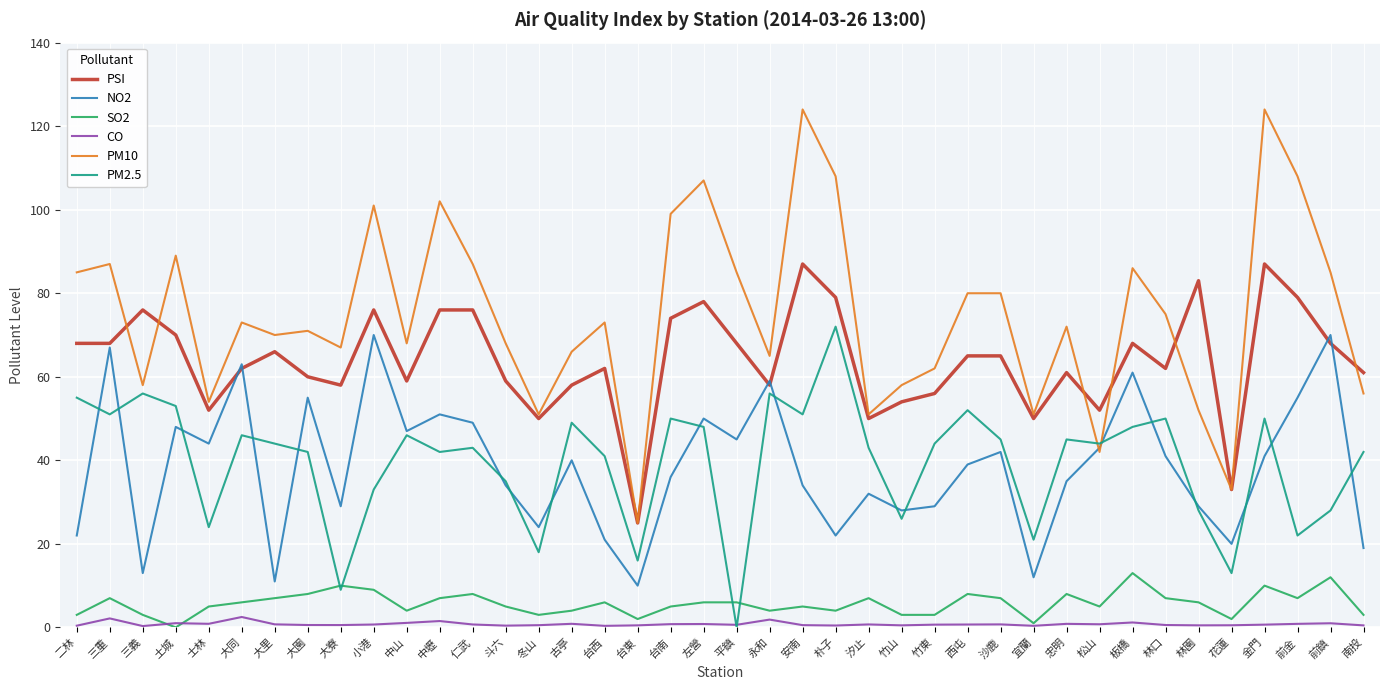

True or false: SO2 and PSI cross at least once.

False